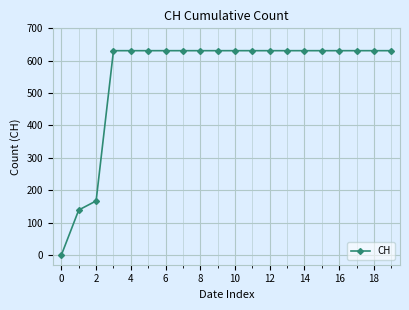

What is the maximum value shown in the chart?

631